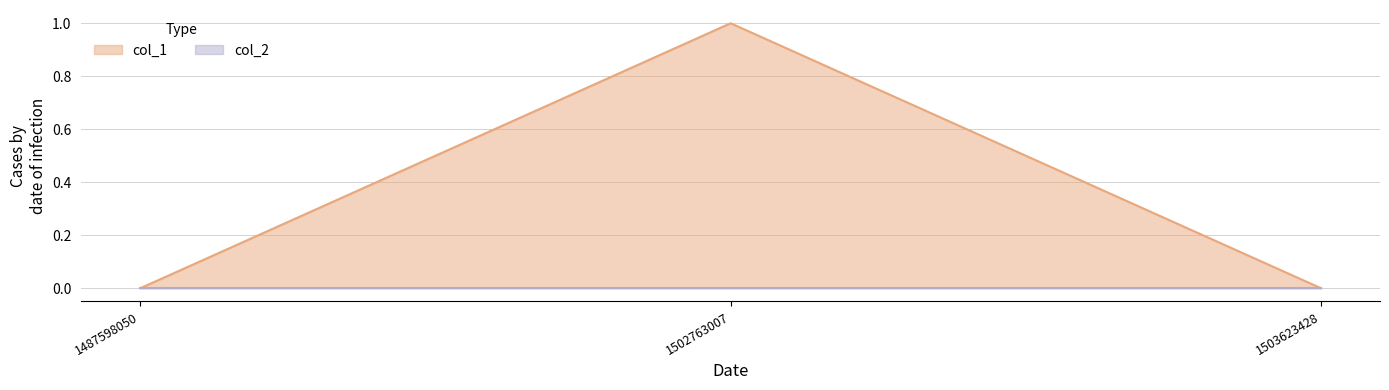

Count the values in the range 0 to 1.

3